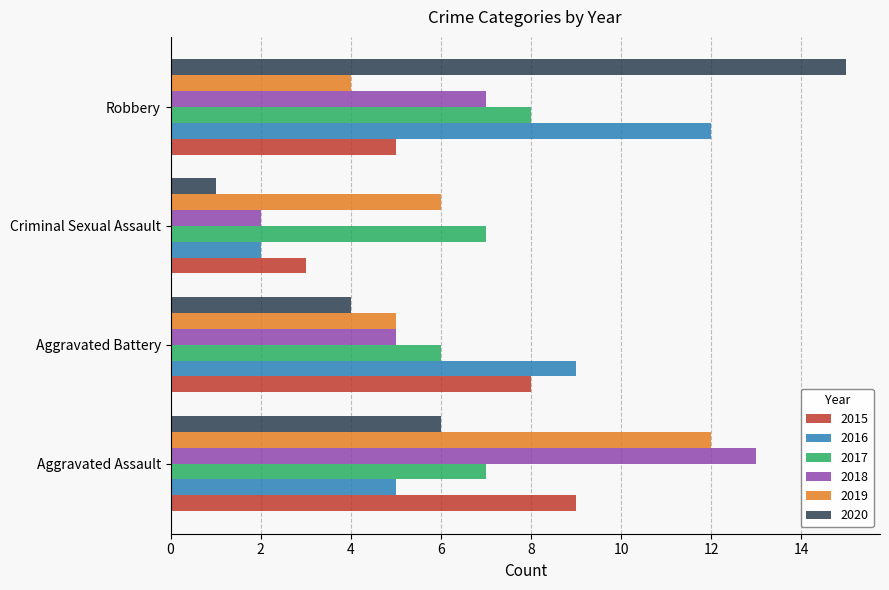

Read the 2019 value at Robbery.

4